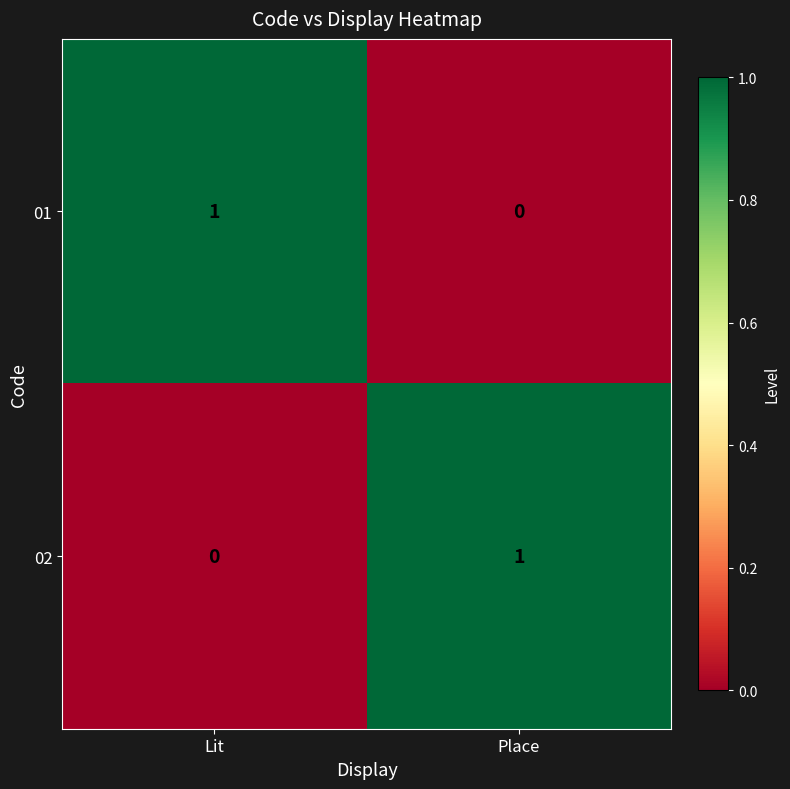

The value of 02 at Place is 2. True or false?

False